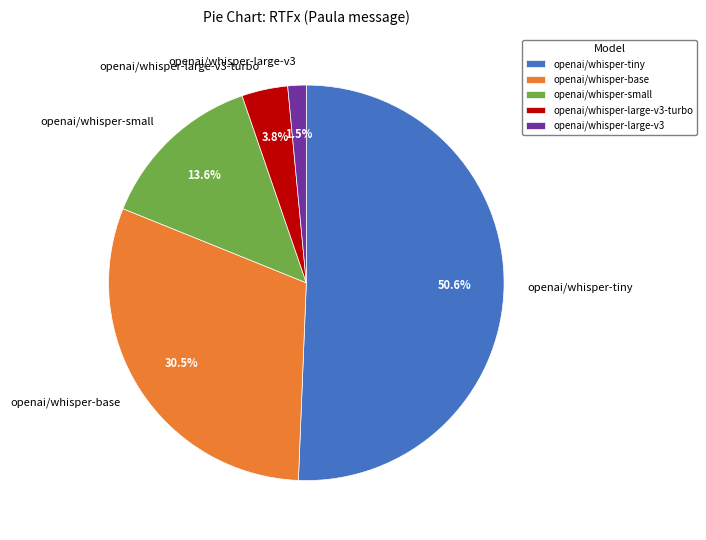

Does any single category account for the majority?

Yes